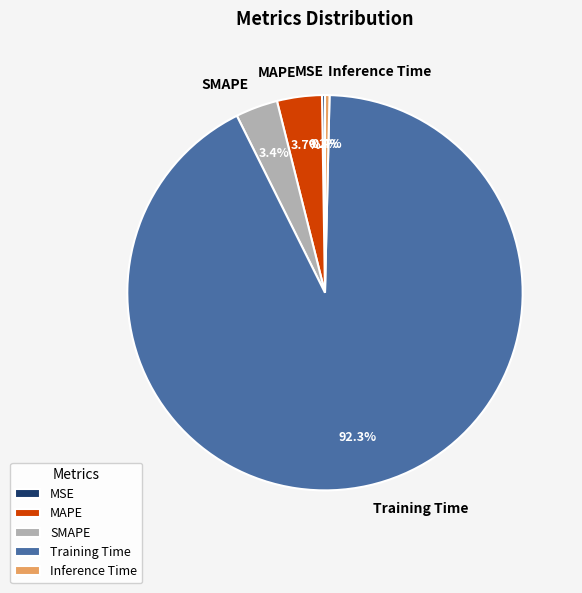

Which has a higher value, SMAPE or Training Time?

Training Time